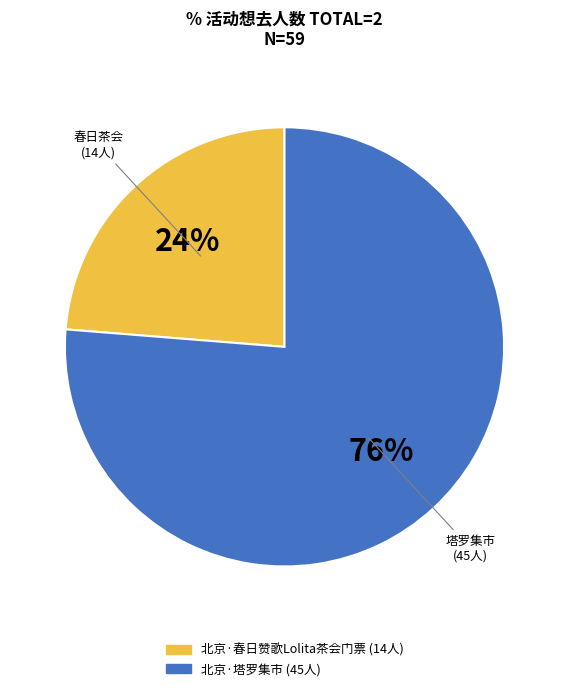

To the nearest percent, what portion does 北京·塔罗集市 represent?

76%